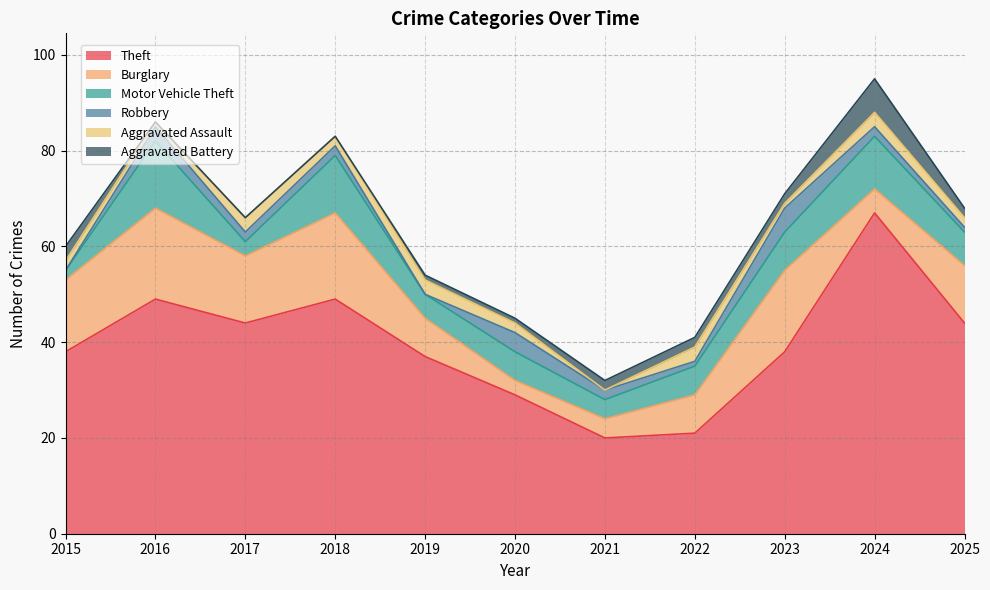

At which label does Motor Vehicle Theft reach its minimum?

2015